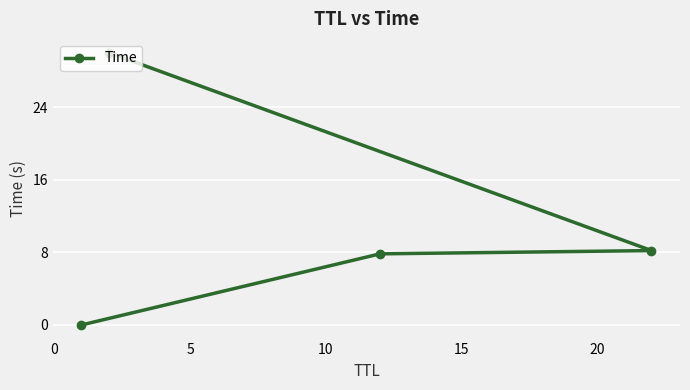

What is the average value?

11.5